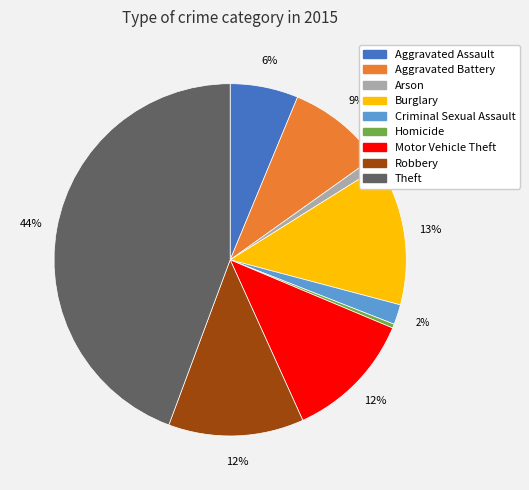

Is it true that Burglary is 25% of the pie?

False